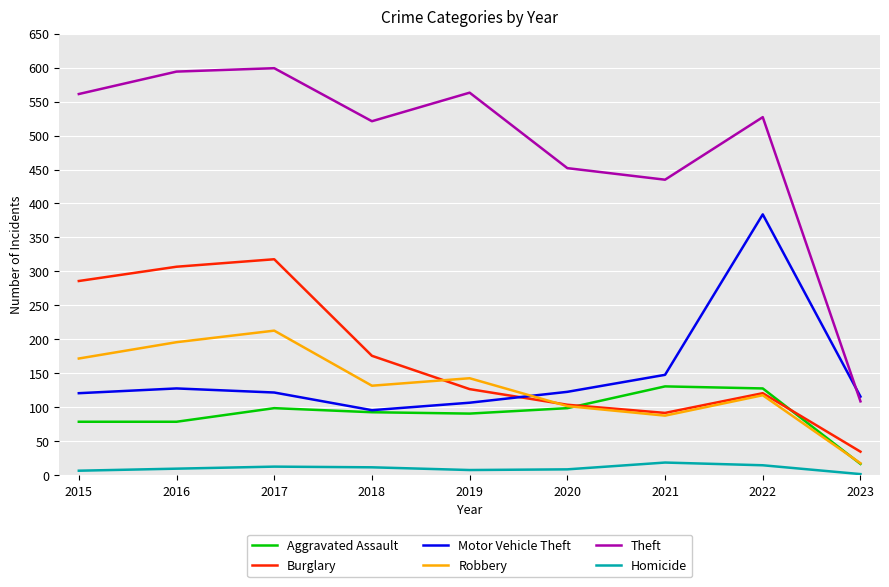

Is it true that Motor Vehicle Theft equals 51 at 2017?

False